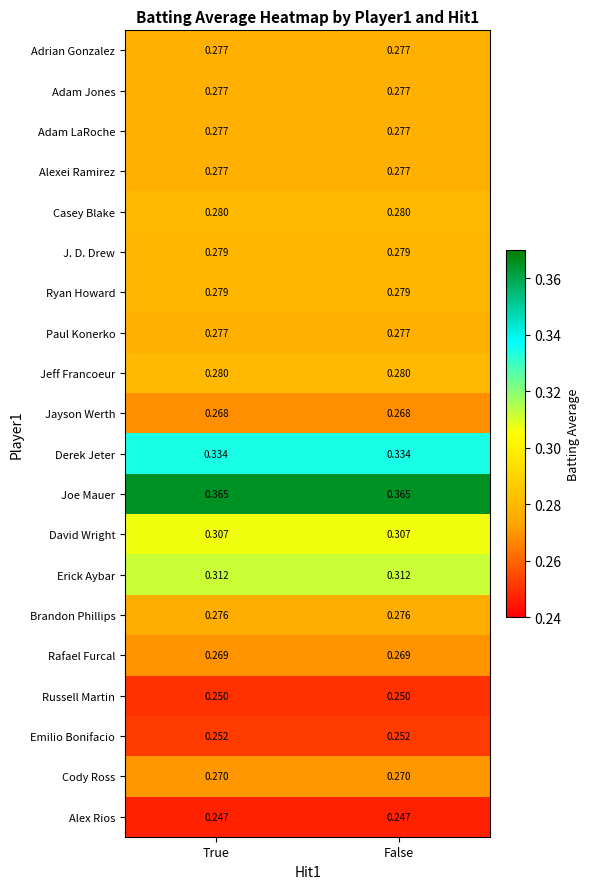

Is the value of Jeff Francoeur at False greater than the value of Adrian Gonzalez at True?

Yes